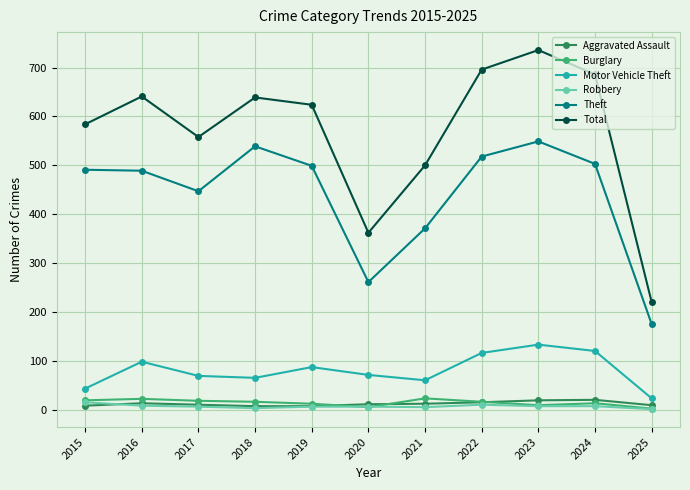

Is the value of Motor Vehicle Theft at 2015 greater than the value of Theft at 2015?

No